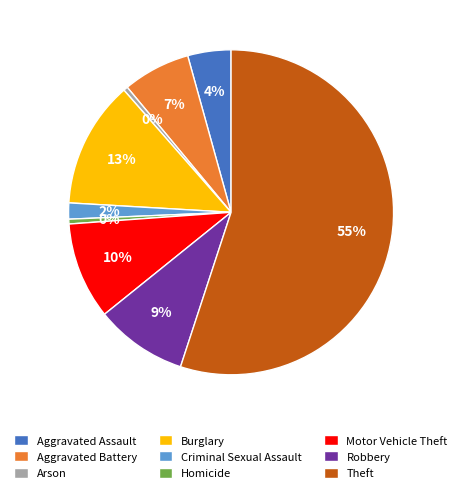

How much of the chart is everything except Robbery?

90.8%